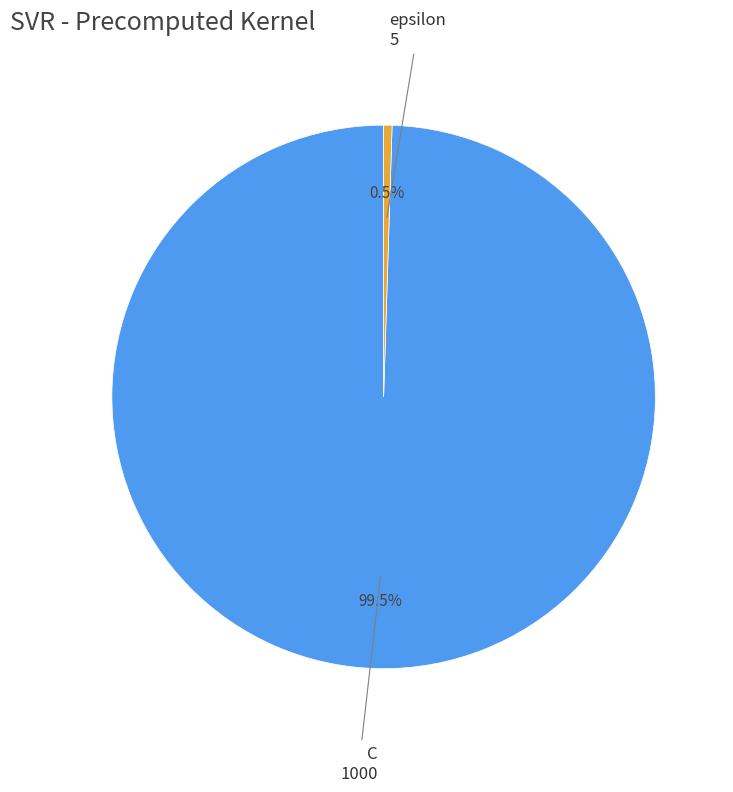

Is there any slice that represents more than half of the pie?

Yes